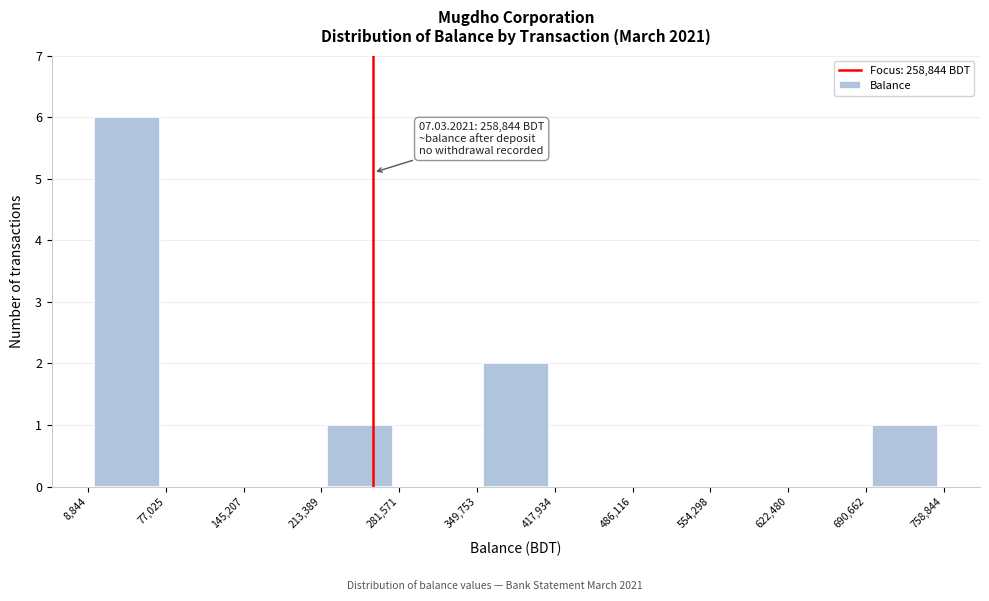

Which range on the x-axis has the tallest bar?

8,844 to 77,025